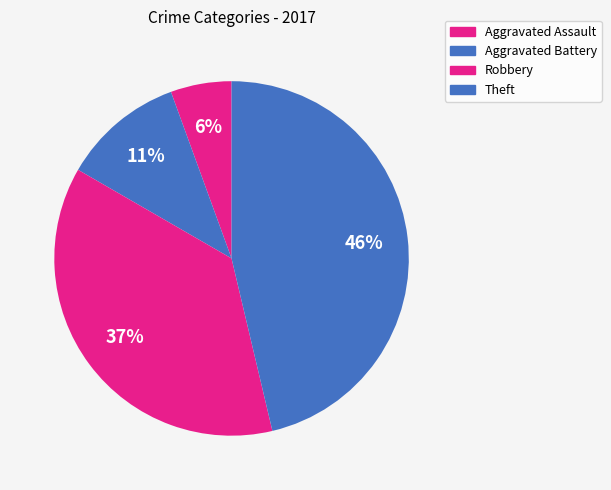

The Aggravated Battery slice represents 11% of the pie. True or false?

True